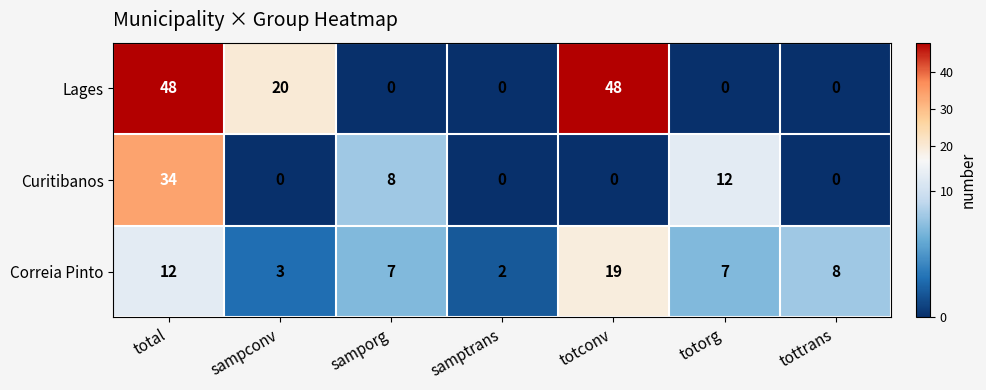

What is the highest value of the Correia Pinto series?

19